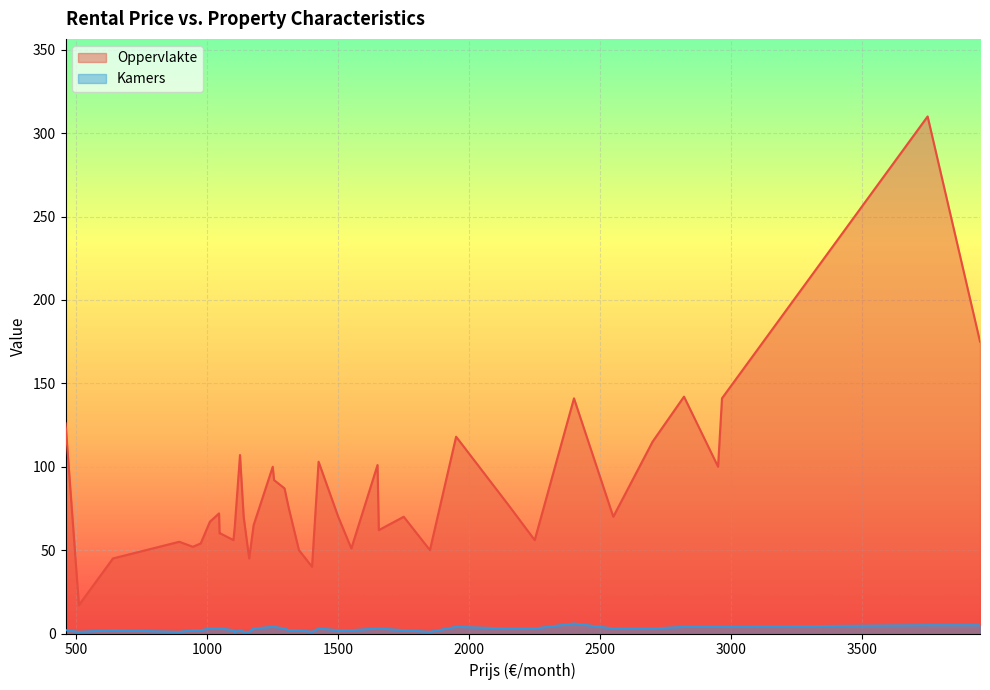

Count the number of categories in the chart.

40